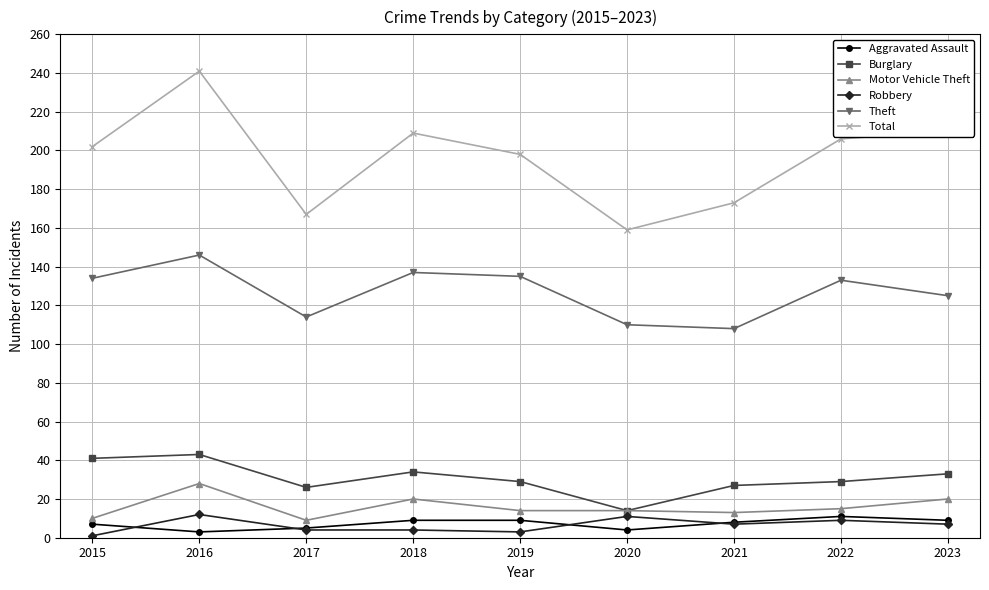

Which series changed the most between 2017 and 2020?

Burglary